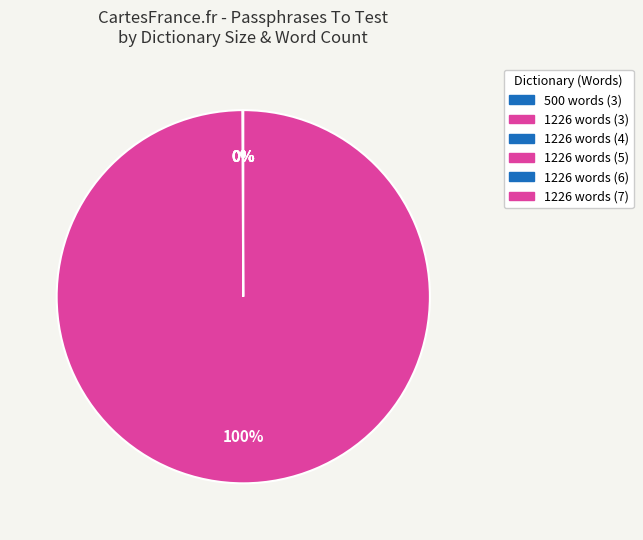

Rank the categories by value from lowest to highest.

500 words (3), 1226 words (3), 1226 words (4), 1226 words (5), 1226 words (6), 1226 words (7)